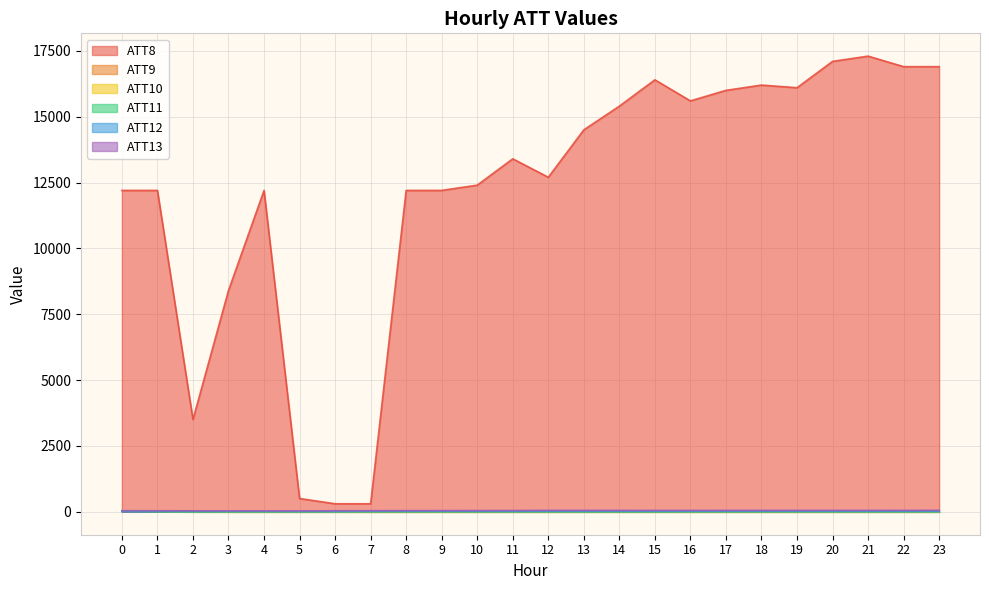

Where is the first local minimum for ATT9?

1